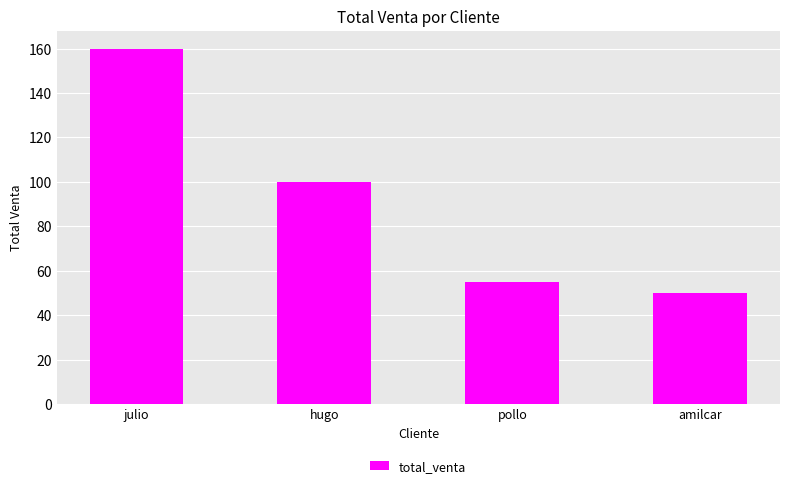

Approximately how many times larger is the value at julio compared to pollo?

2.9